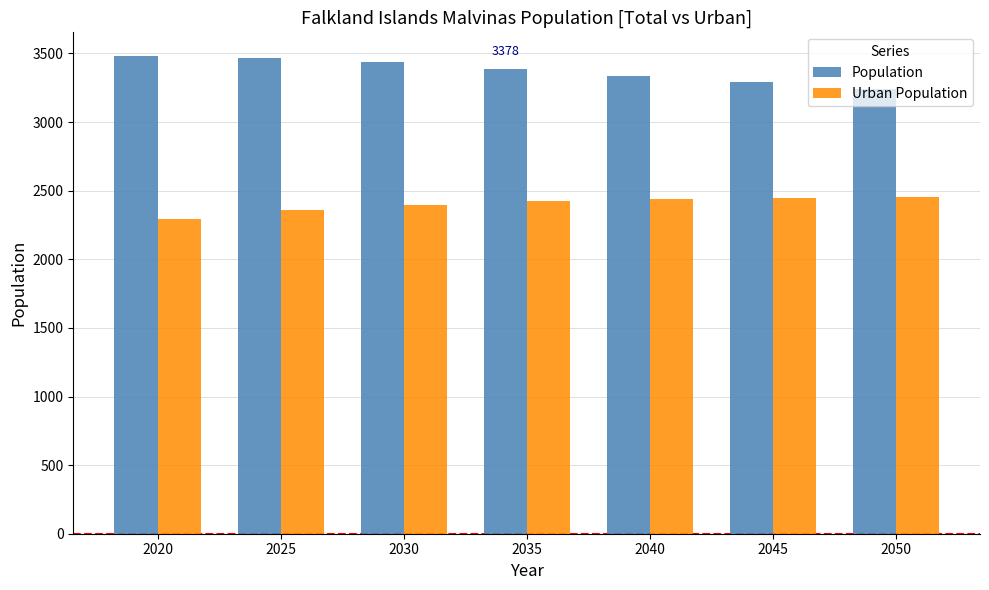

What value does the Population series have at 2020?

3480